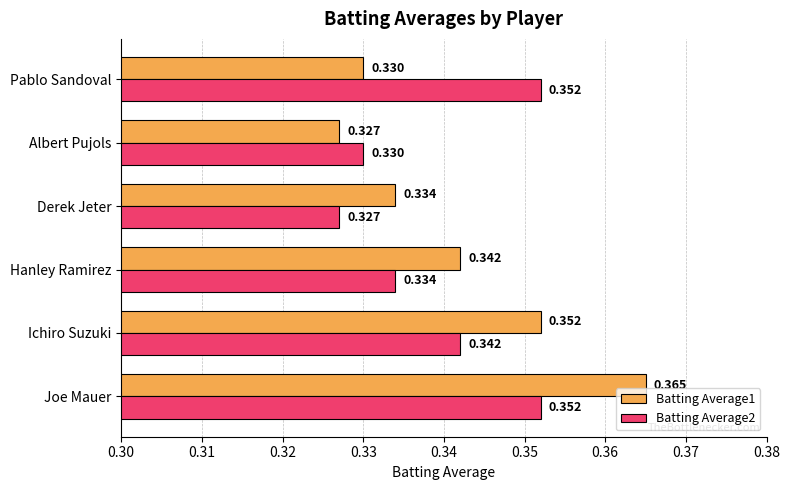

At which category does the chart reach its peak across all series?

Joe Mauer